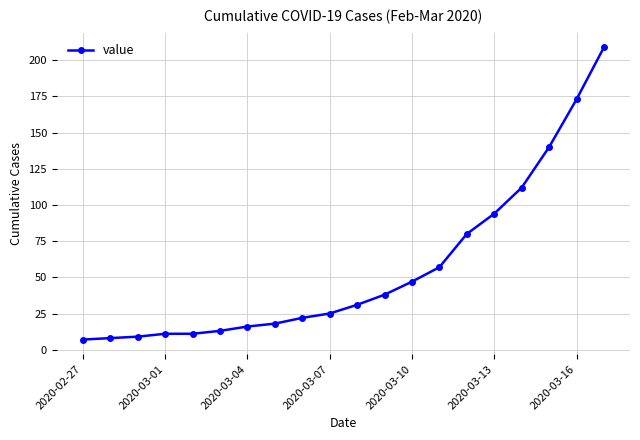

What is the maximum value shown in the chart?

209